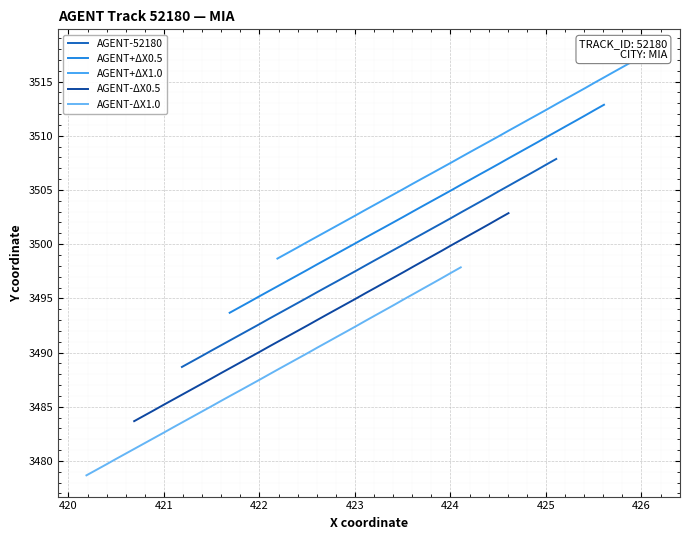

What are all the series names shown in the legend?

AGENT-52180, AGENT+ΔX0.5, AGENT+ΔX1.0, AGENT-ΔX0.5, AGENT-ΔX1.0